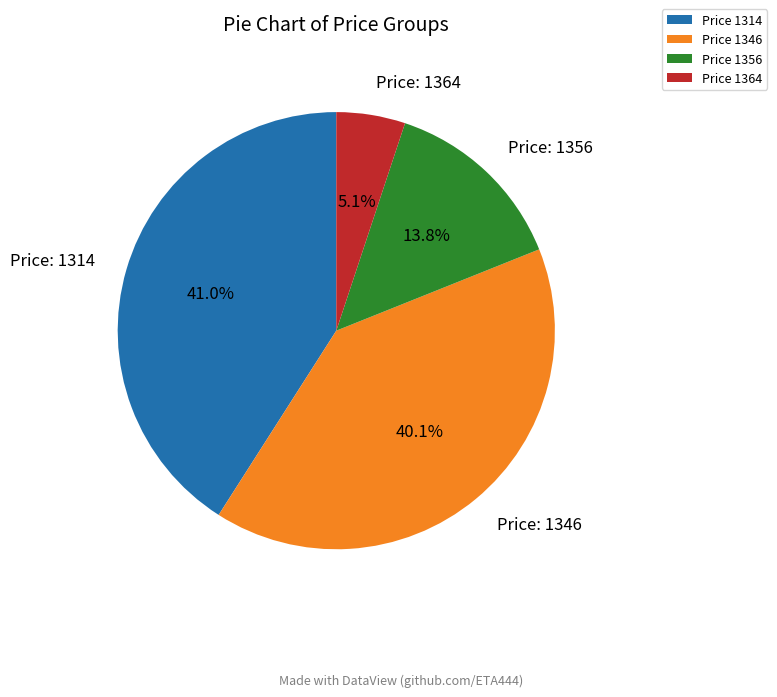

Count the number of slices in the pie.

4